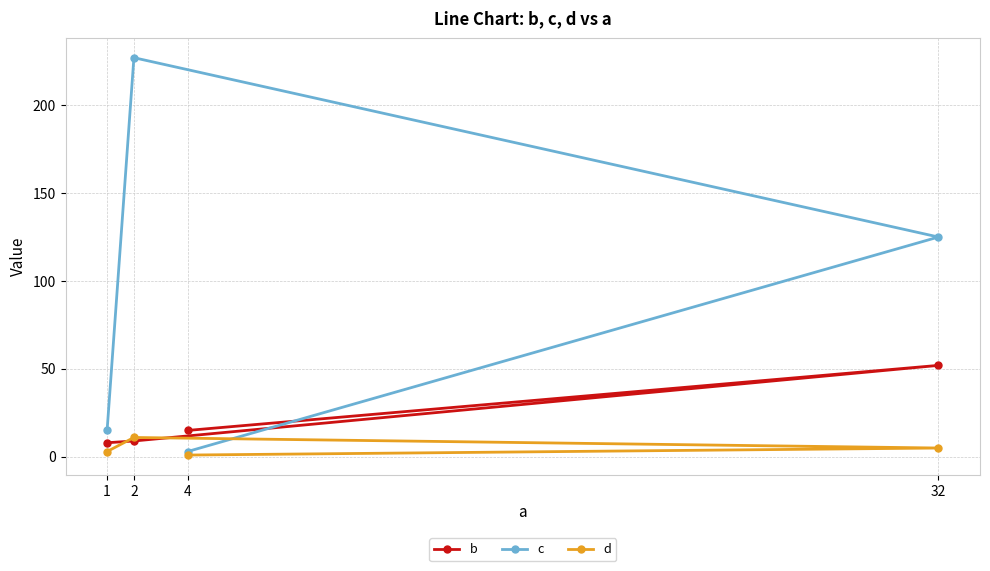

What is the difference between the maximum and minimum values in the b series?

44